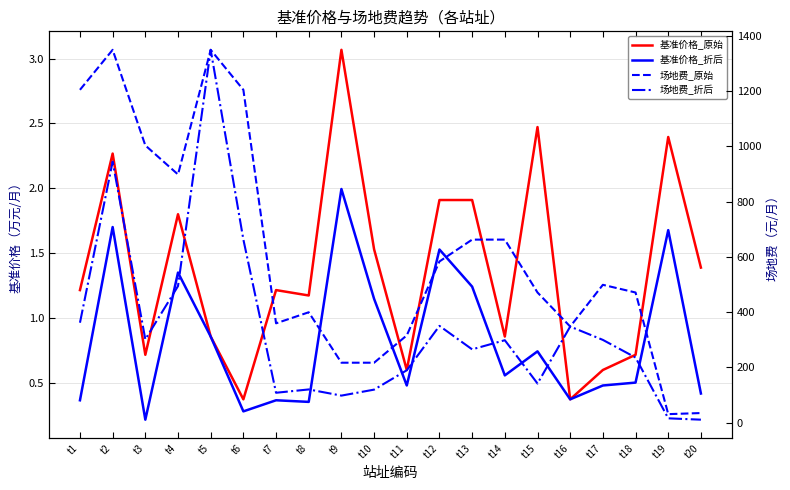

What is the difference between the maximum and second lowest values in the 场地费_折后 series?

1334.4